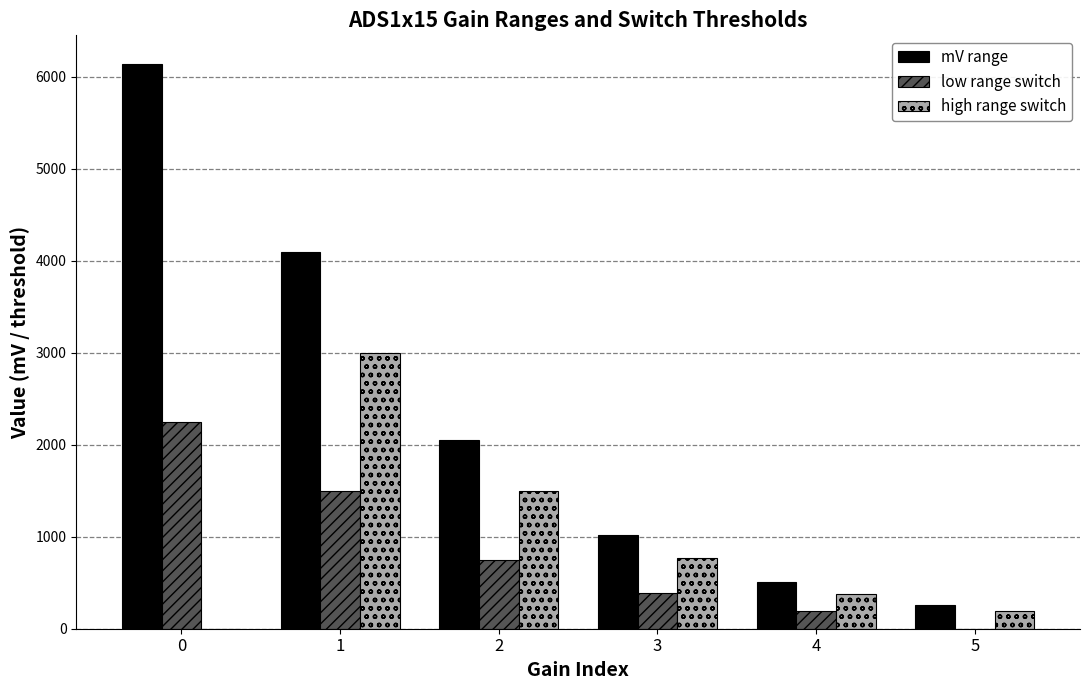

What is the total value across all series at 4?

1074.5